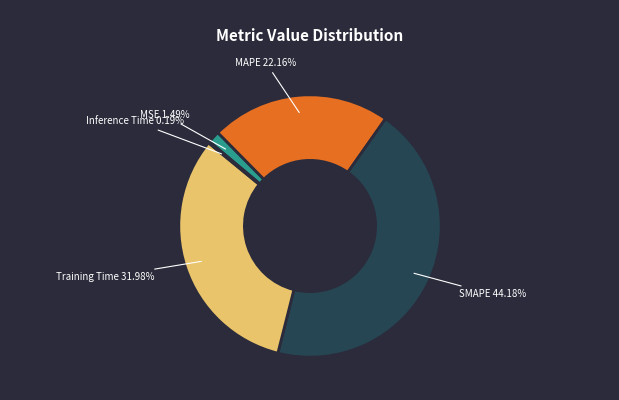

To the nearest percent, what is the average slice percentage?

20%